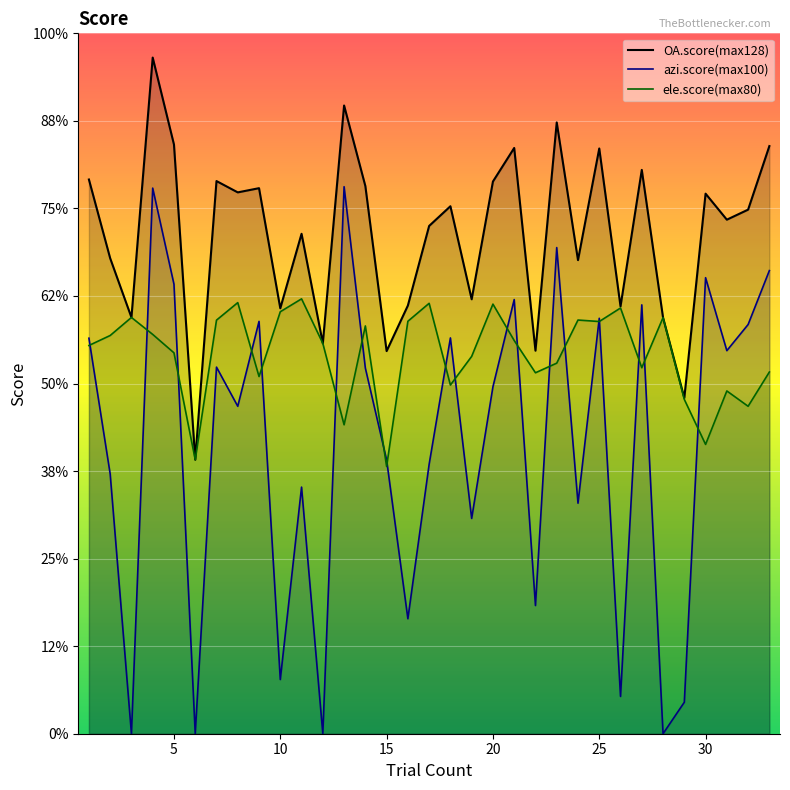

What is the greatest value displayed?

123.6